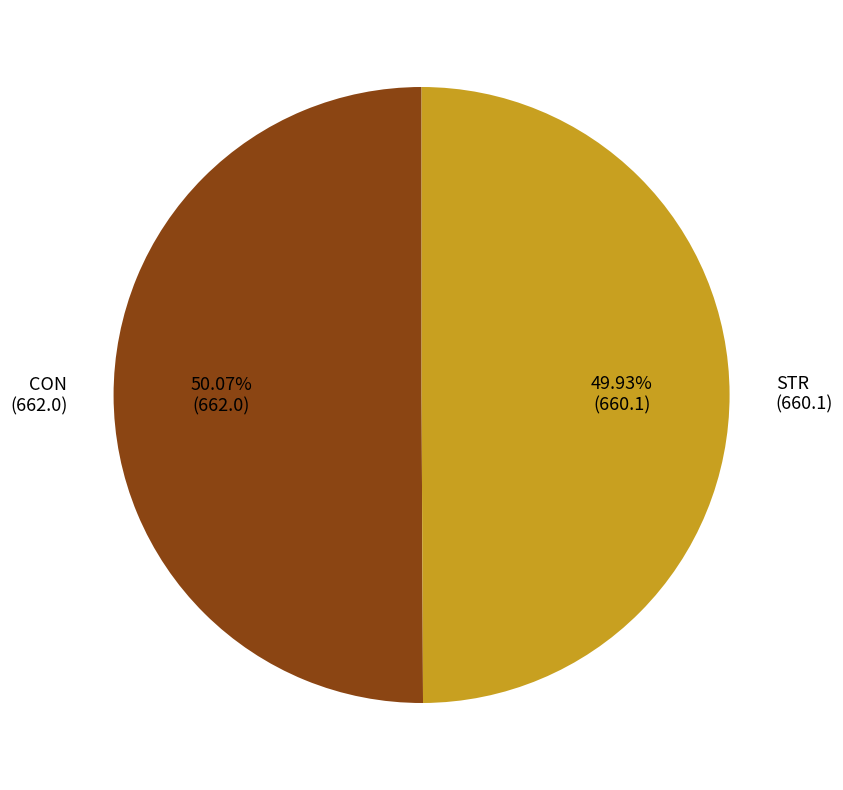

To the nearest percent, what is the difference between the STR and CON slice percentages?

0%